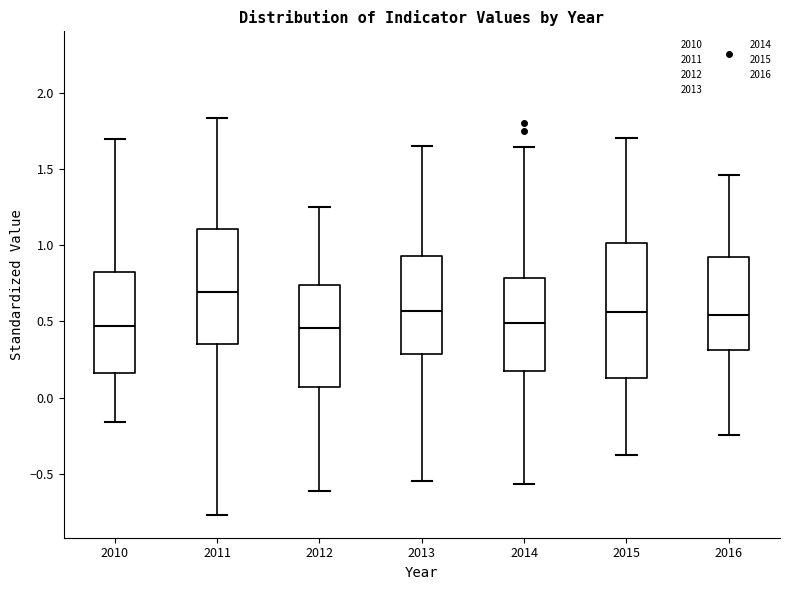

Where is the upper edge of the box at x = 2010 on the y-axis? The values are not printed on the chart, so give them approximately, as read against the axis.

0.80